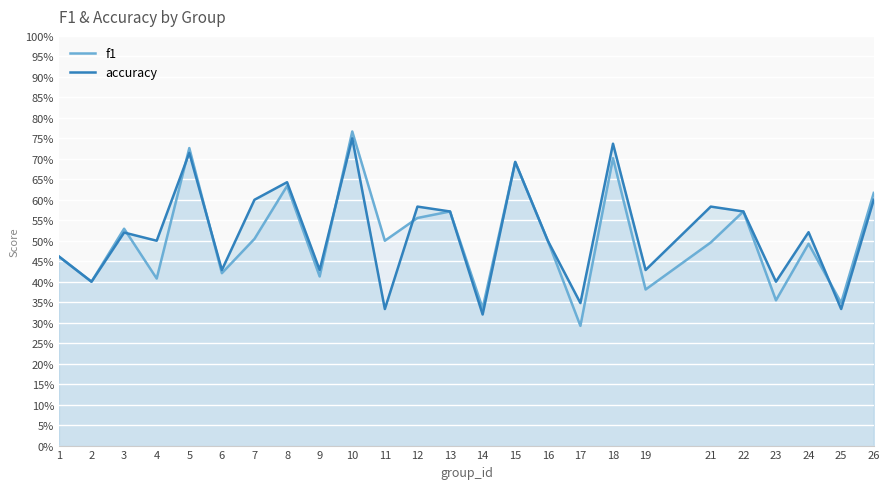

Which has a higher value, 6 or 19?

6